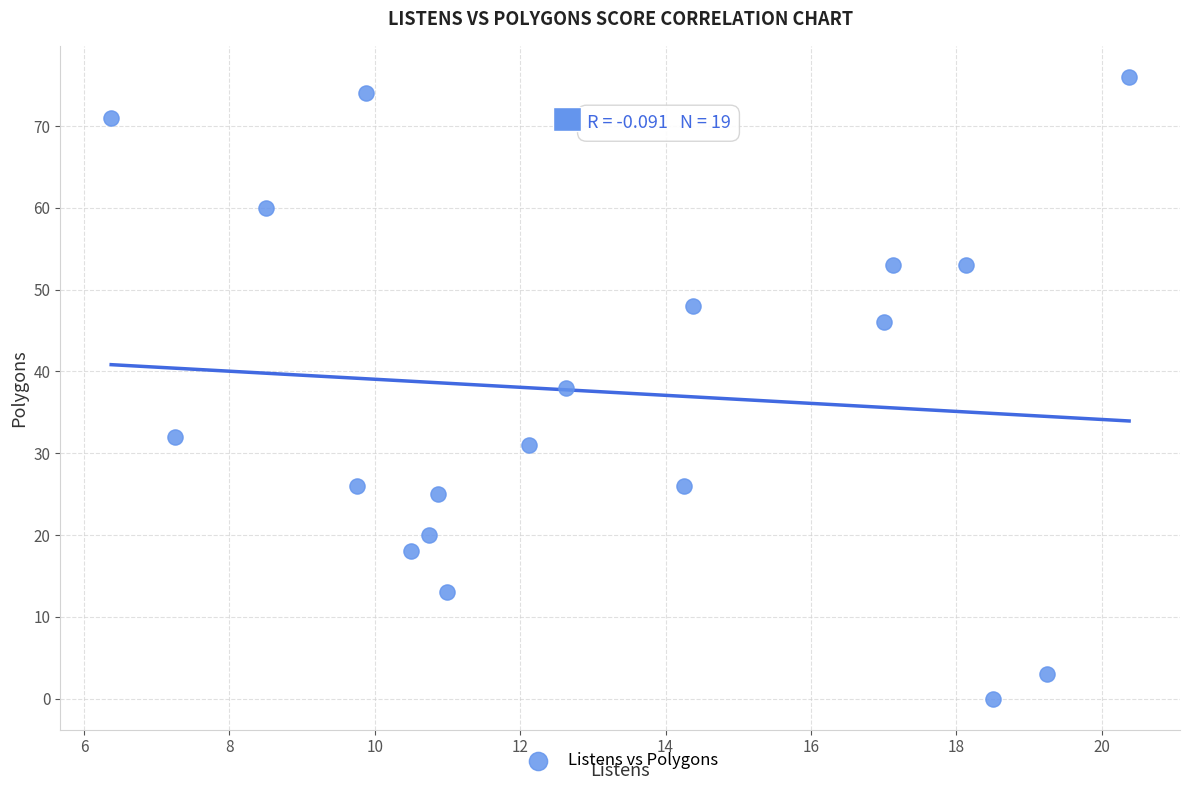

What is the range of Y values (max minus min)?

76